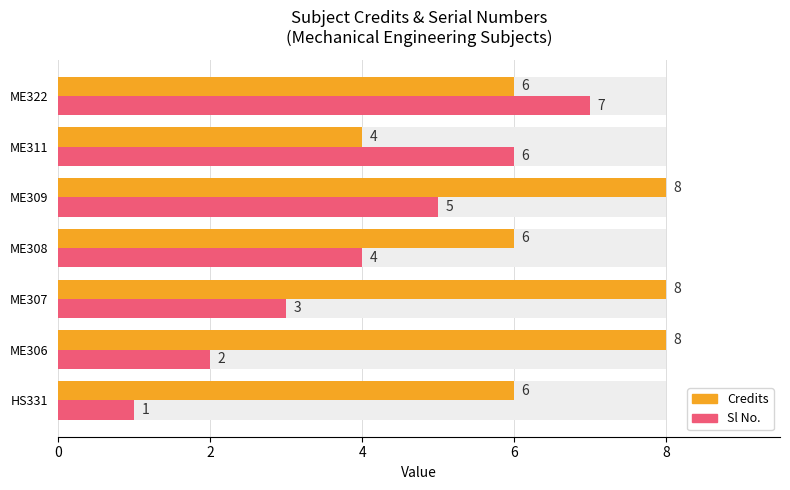

Are the bars horizontal?

Yes